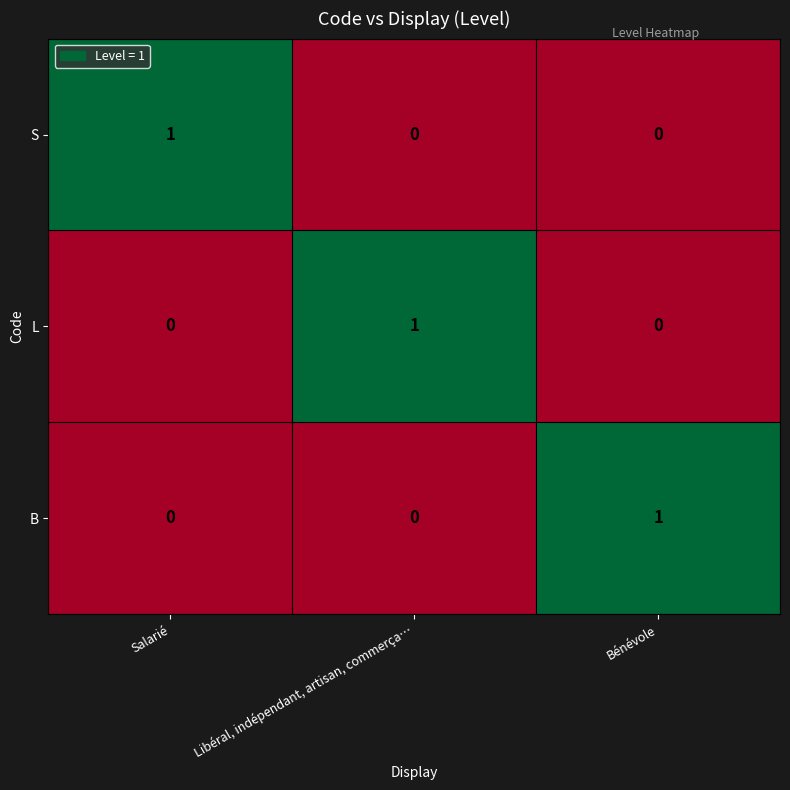

Which category has the highest value in the S series?

Salarié